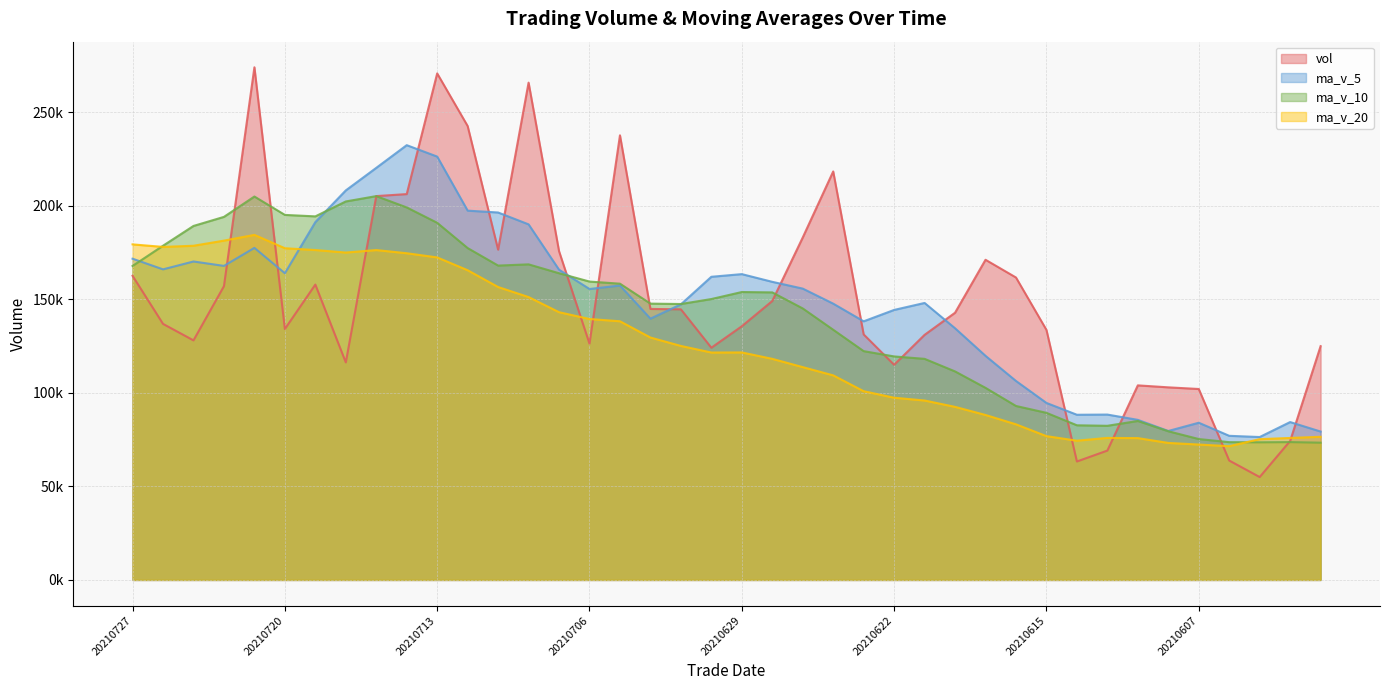

How many series are shown in this chart?

4